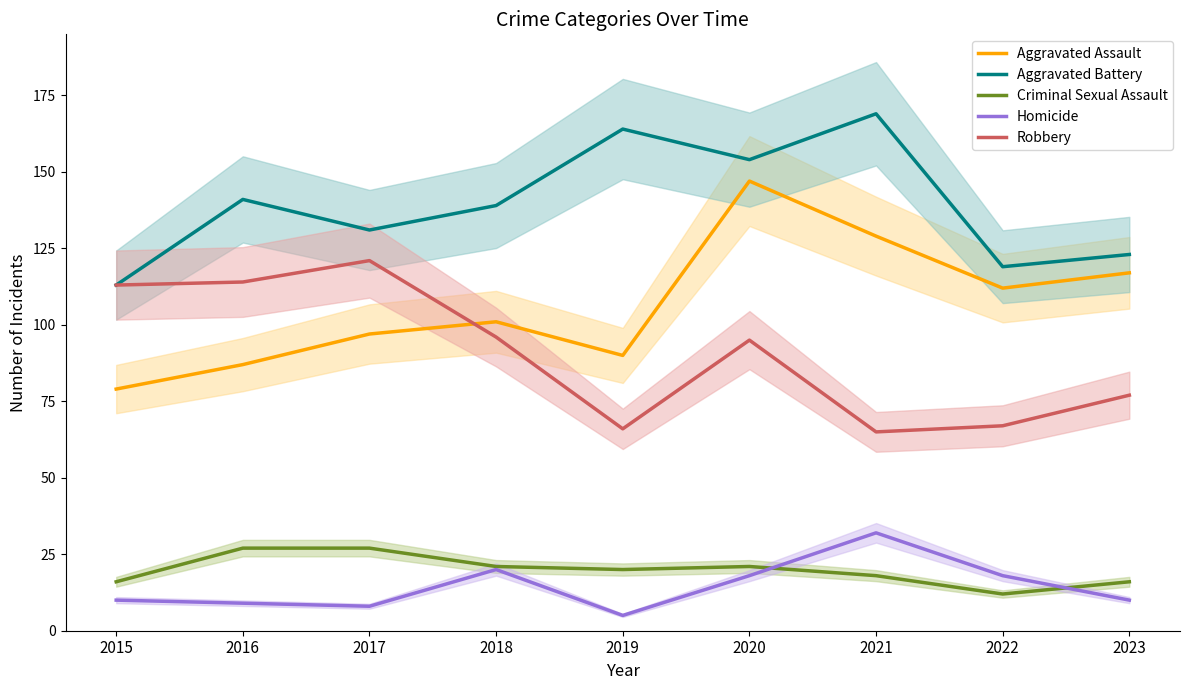

Reading right to left, transcribe all the data shown in this chart.

Aggravated Assault: 2023=117	2022=112	2021=129	2020=147	2019=90	2018=101	2017=97	2016=87	2015=79
Aggravated Battery: 2023=123	2022=119	2021=169	2020=154	2019=164	2018=139	2017=131	2016=141	2015=113
Criminal Sexual Assault: 2023=16	2022=12	2021=18	2020=21	2019=20	2018=21	2017=27	2016=27	2015=16
Homicide: 2023=10	2022=18	2021=32	2020=18	2019=5	2018=20	2017=8	2016=9	2015=10
Robbery: 2023=77	2022=67	2021=65	2020=95	2019=66	2018=96	2017=121	2016=114	2015=113